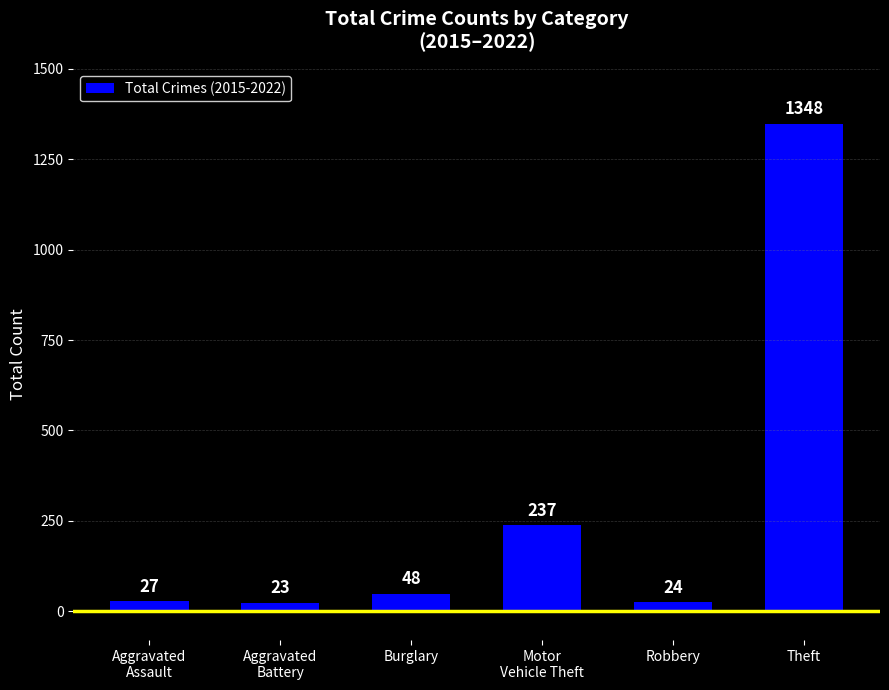

What is the change in value from Robbery to Theft?

+1324